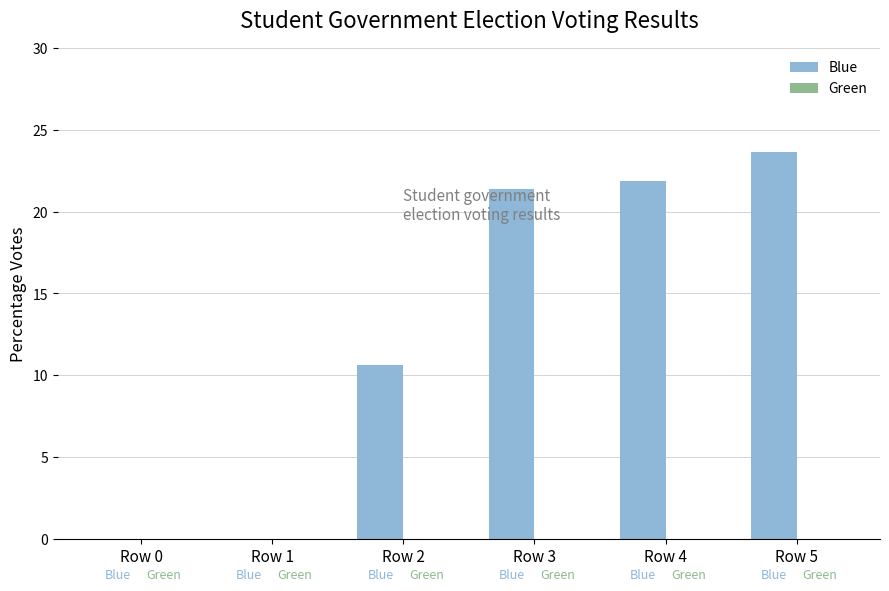

What is the sum of the values at Row 2 and Row 4?

32.5